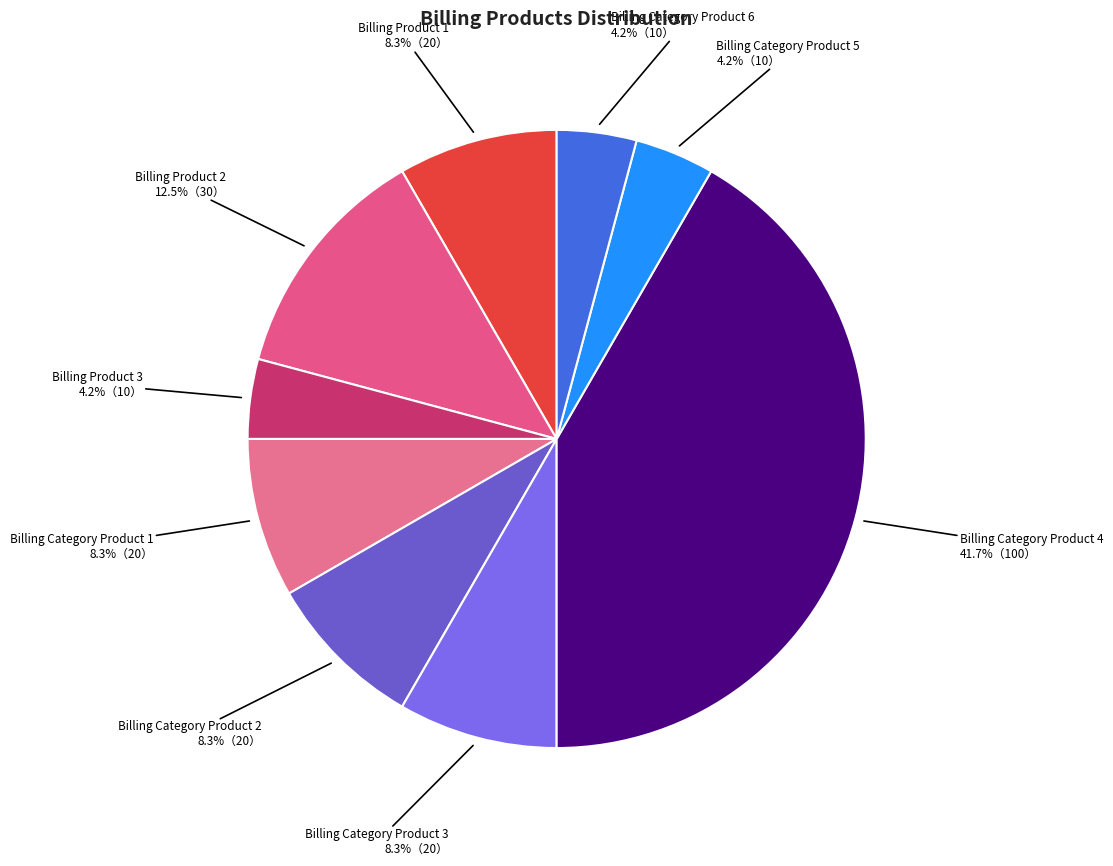

Which slice is the largest?

Billing Category Product 4